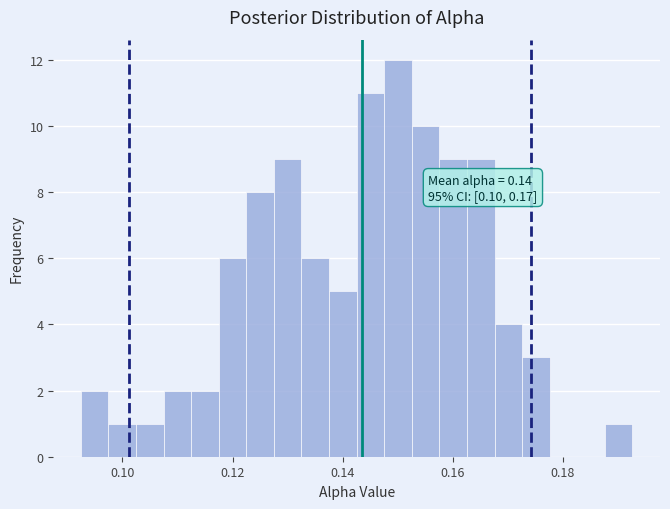

Read against the x-axis, roughly where is the centre of the tallest bar?

0.150